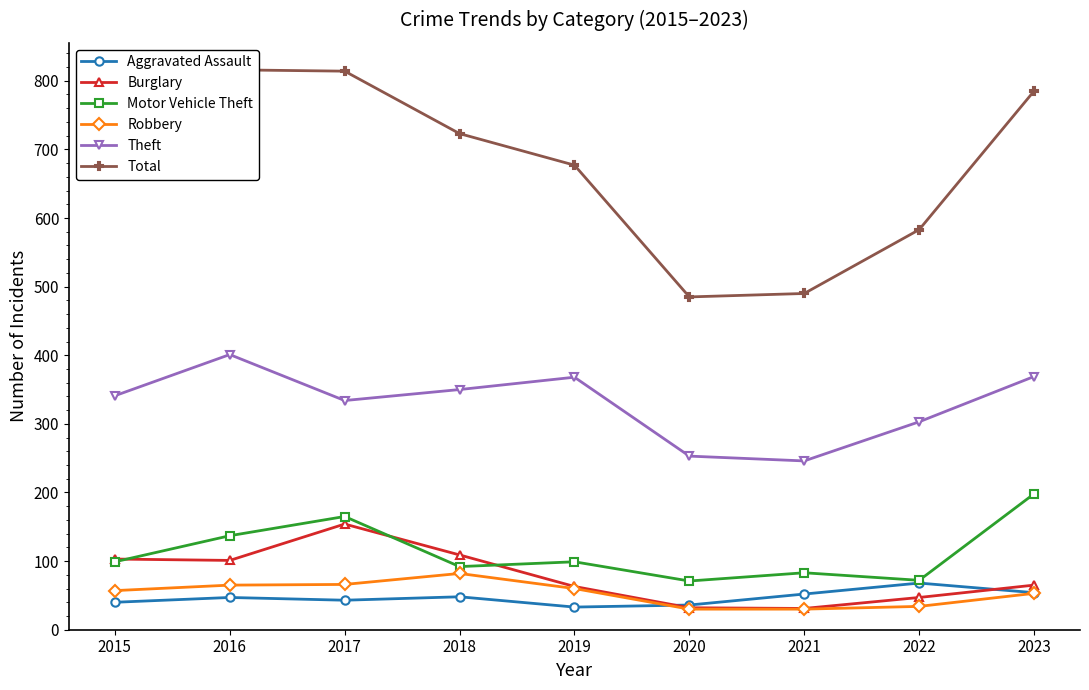

Between 2022 and 2016, which is larger?

2022